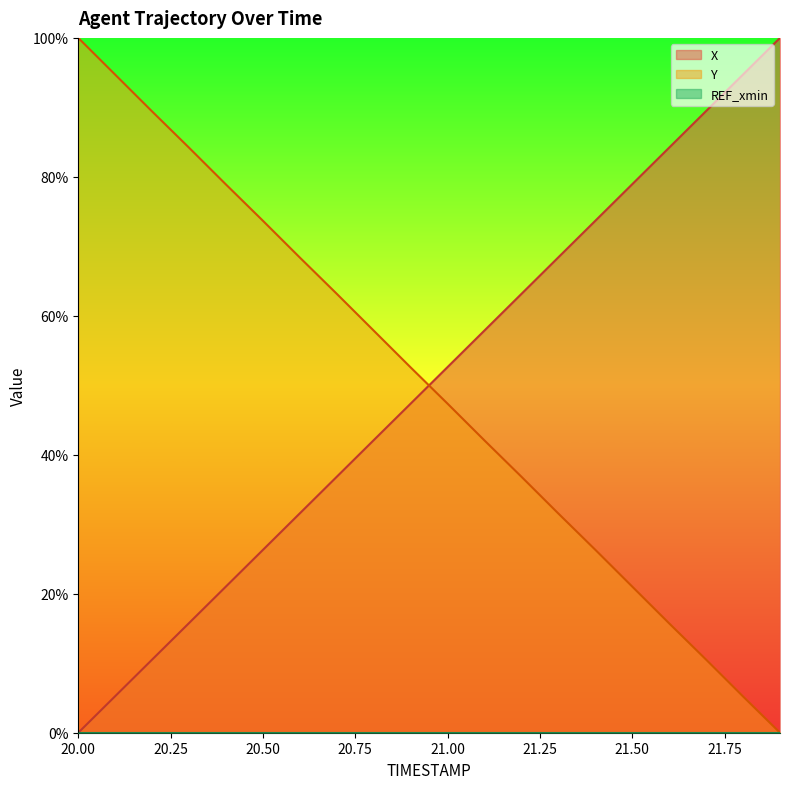

Which series changed the most between 20.6 and 20.9?

Y